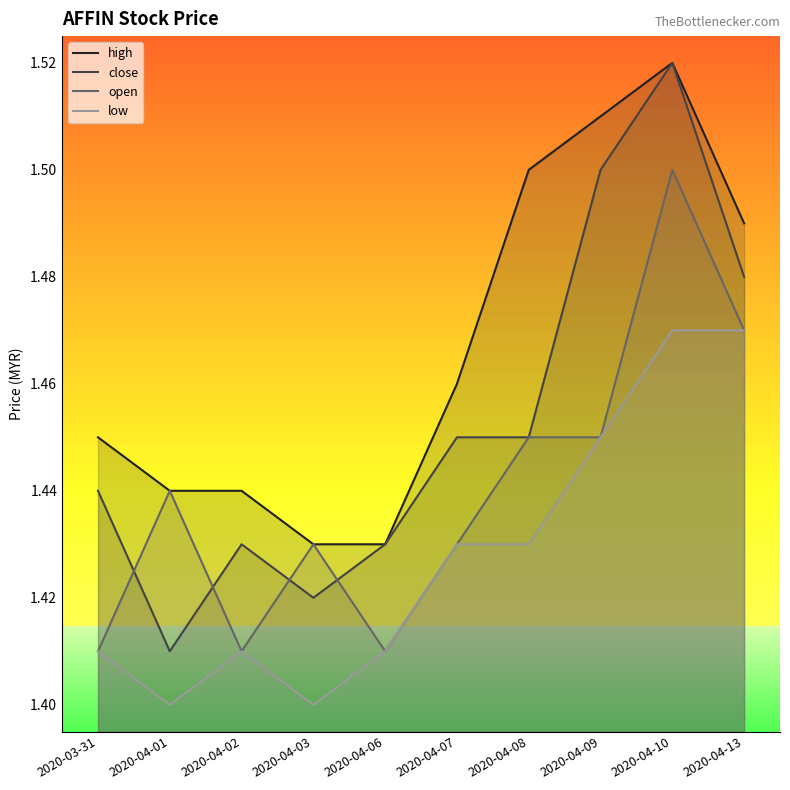

At which label is open closest to 1?

2020-03-31